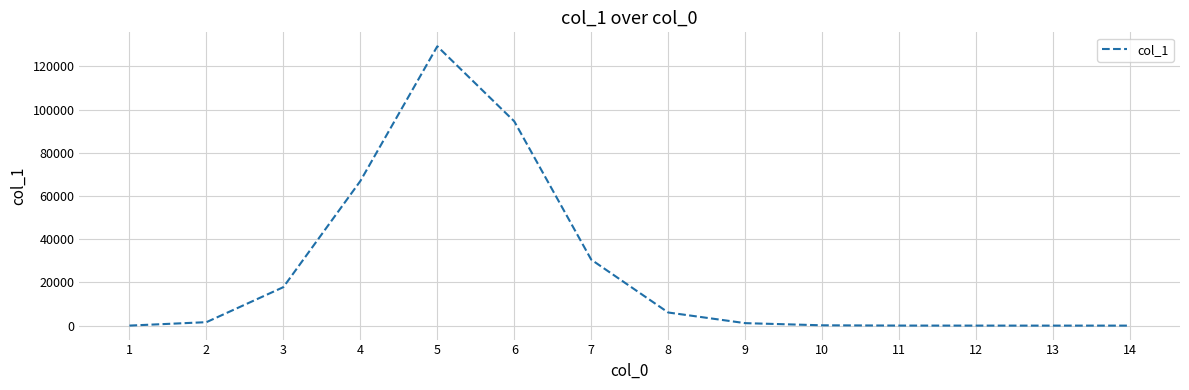

What is the change in value from 3 to 10?

-17663